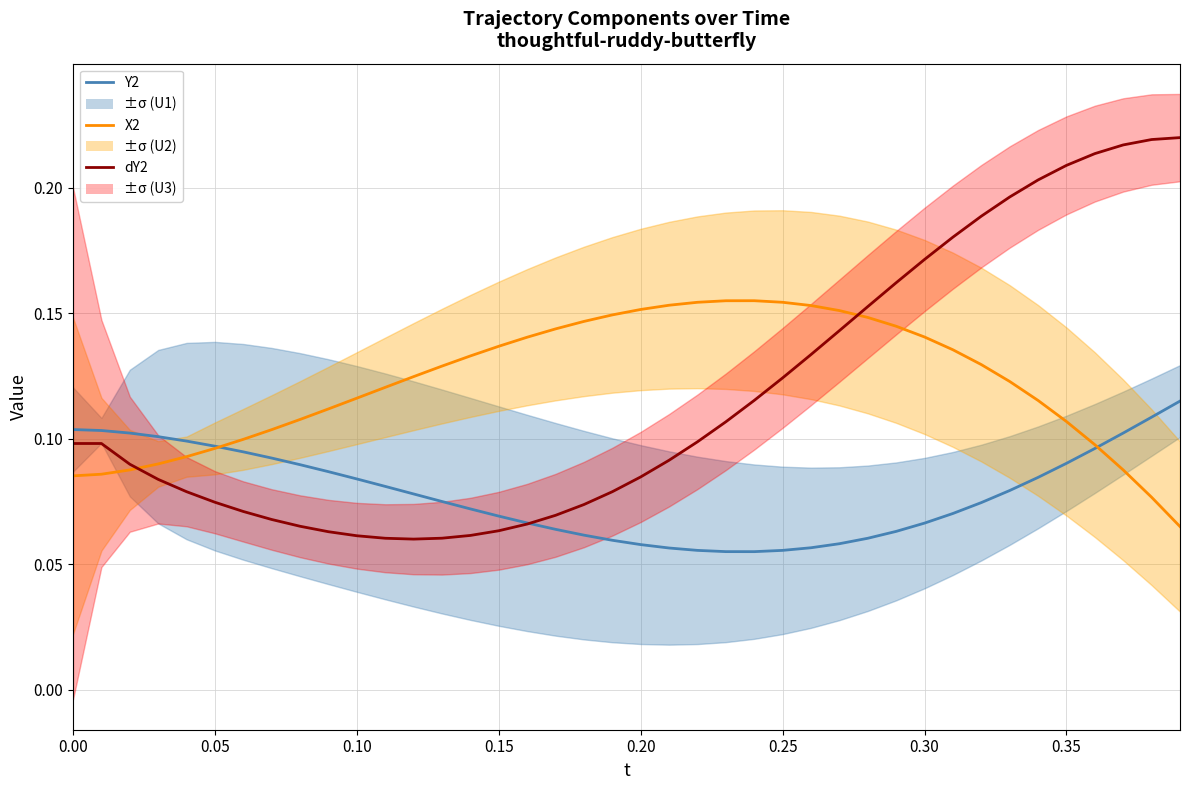

Does the chart display data point markers on the line(s)?

No